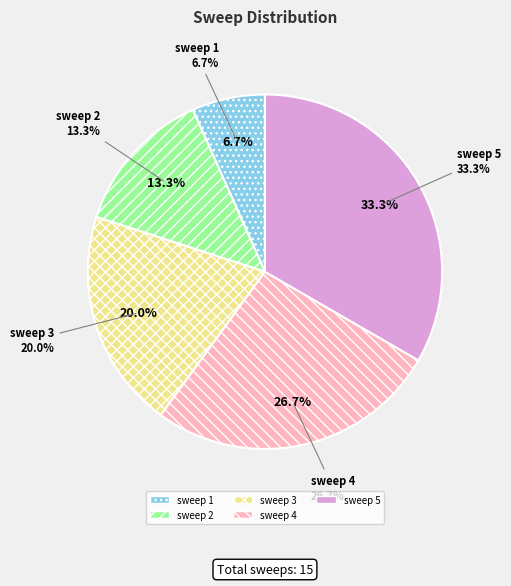

Is there a majority slice in this chart?

No